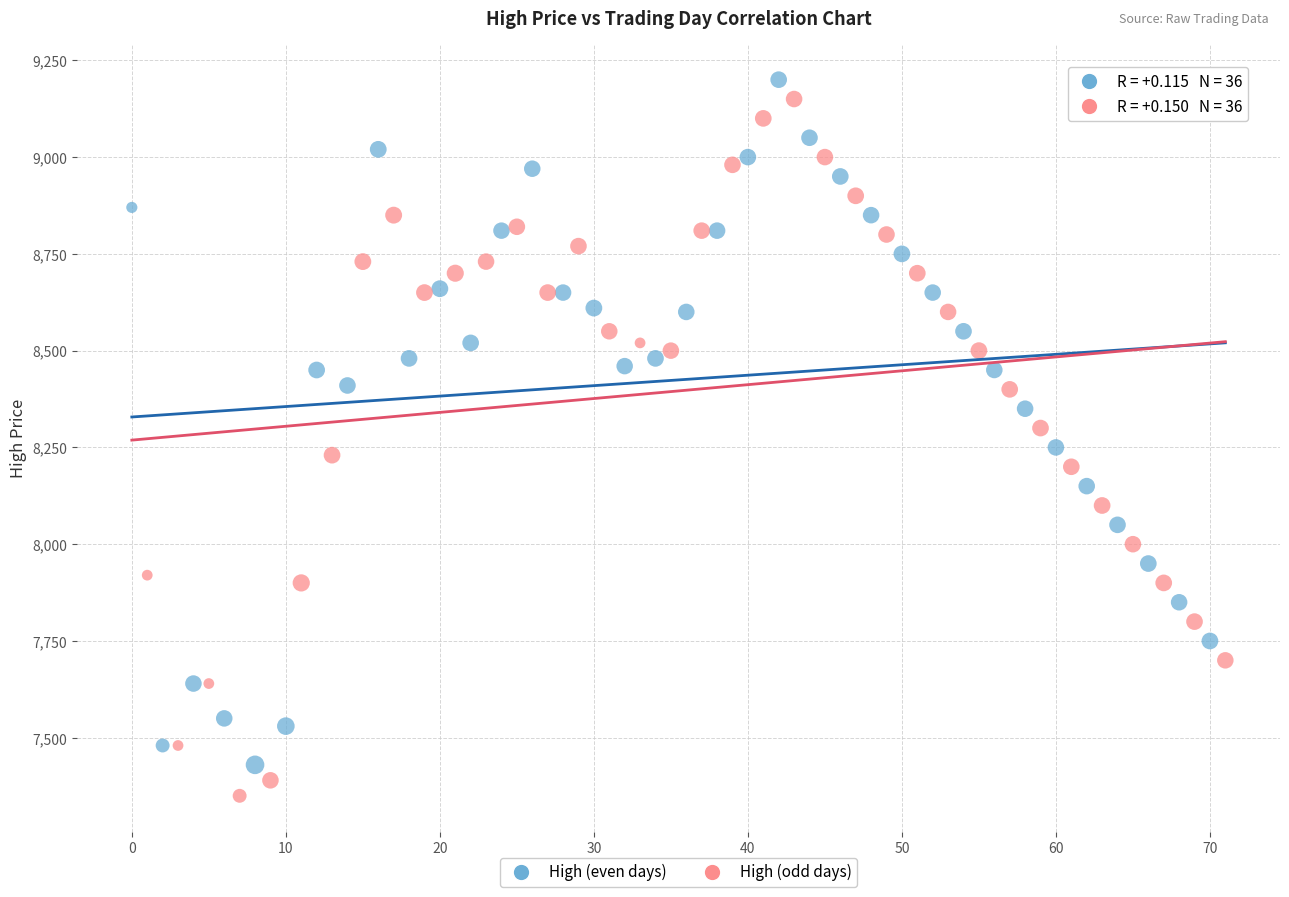

What are all the series names shown in the legend?

High (even days), High (odd days)